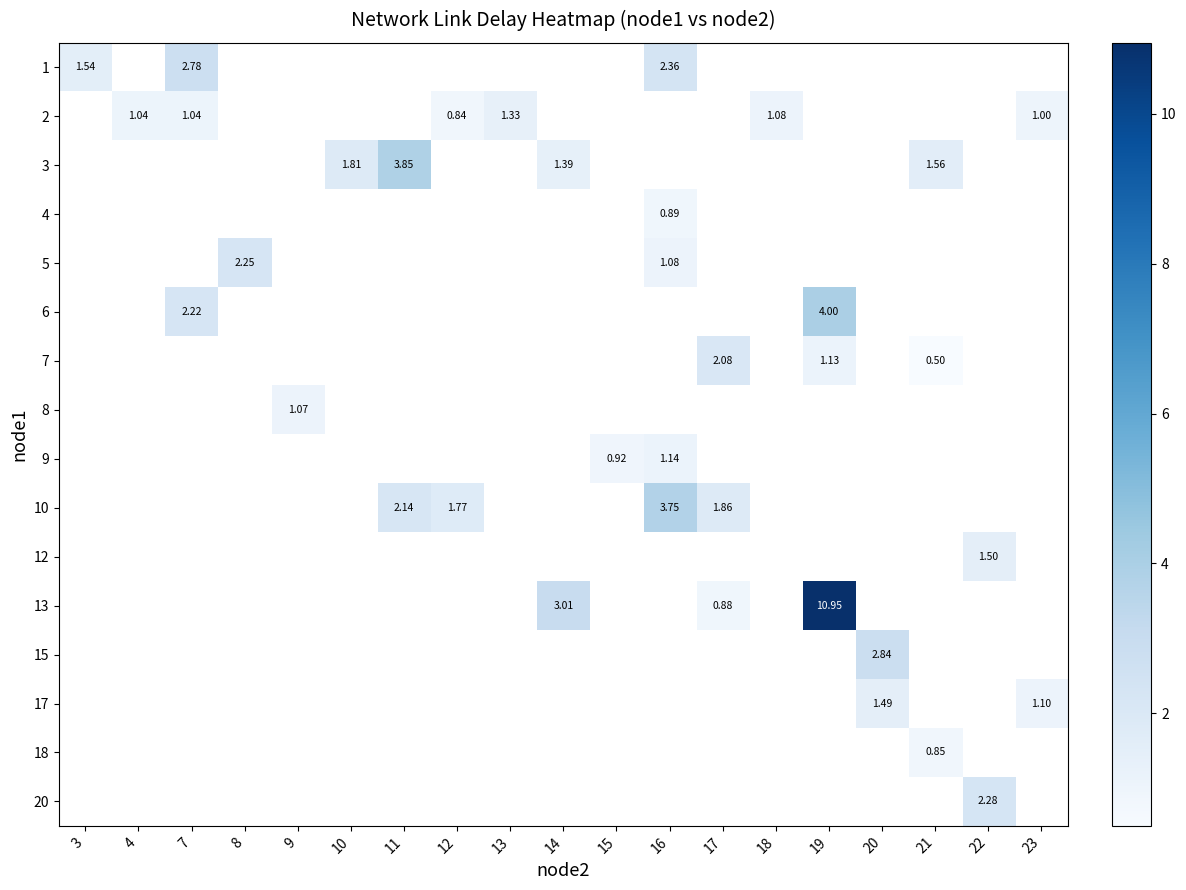

Count the number of data series in this chart.

16